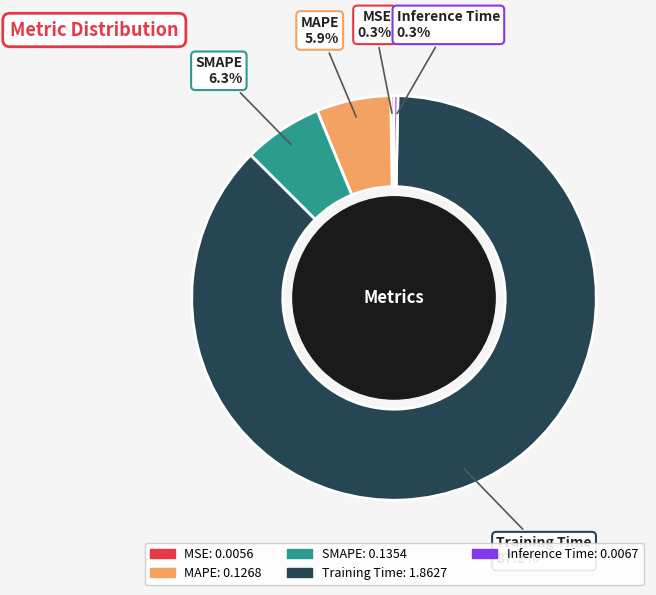

What is the majority slice?

Training Time